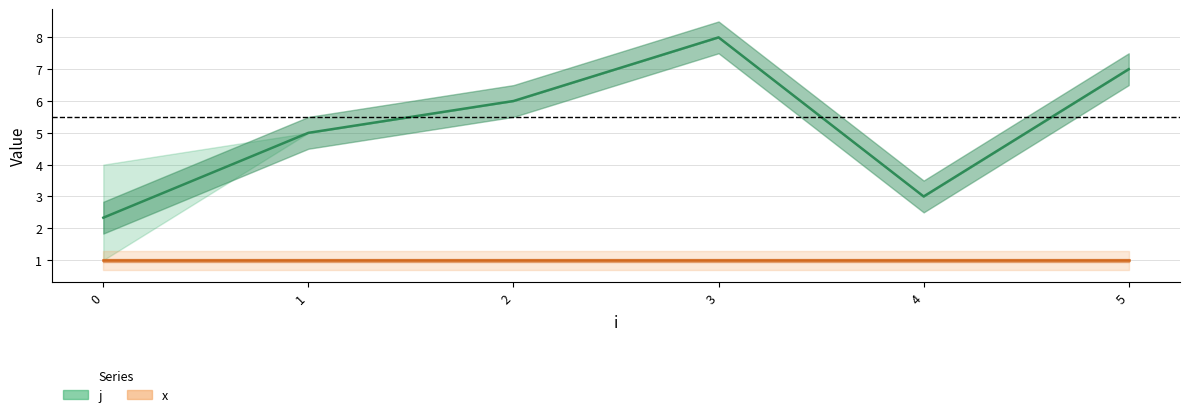

True or false: x (mean) and j (mean) intersect in this chart.

False